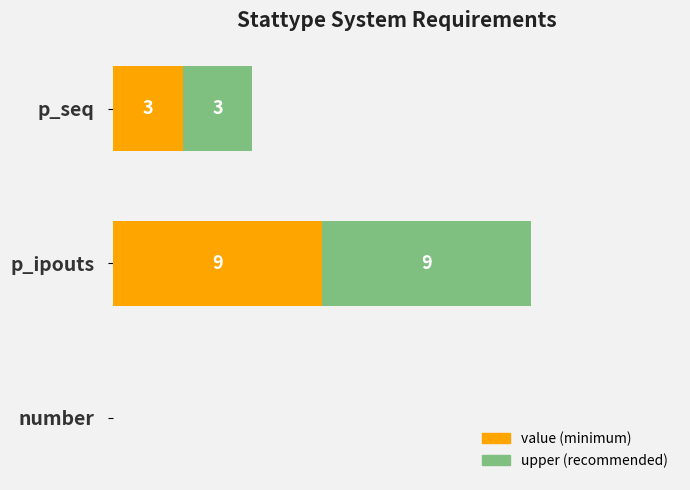

At which category is the sum across all series the highest?

p_ipouts